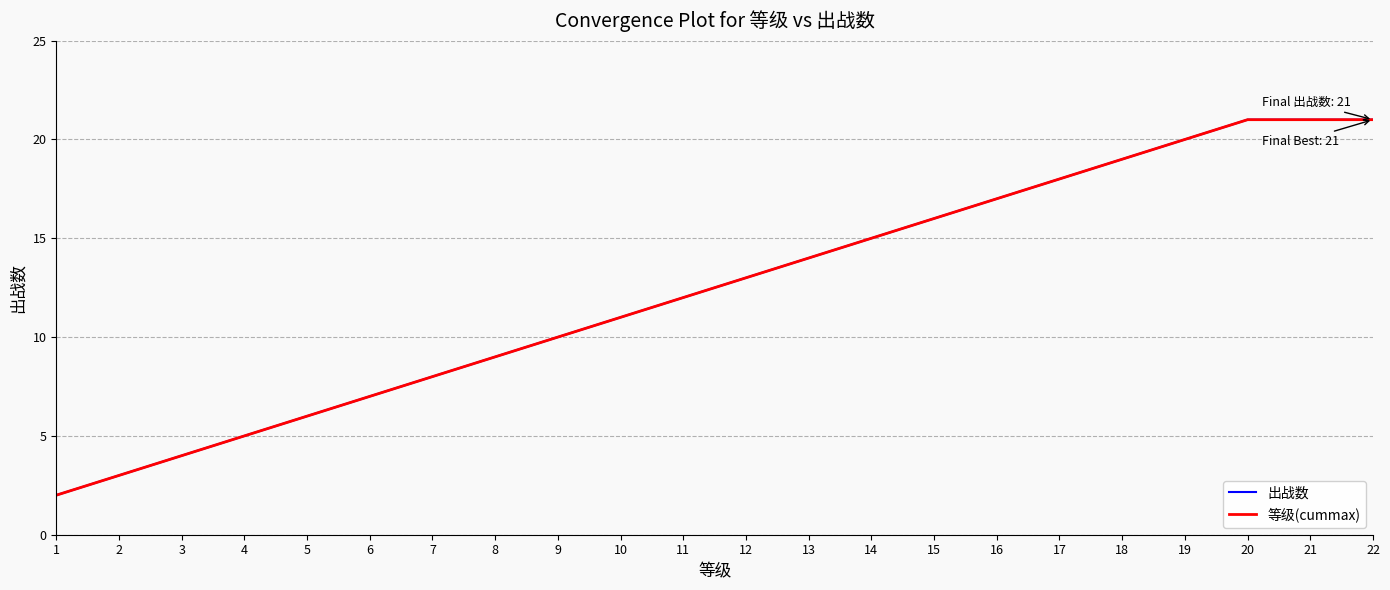

What is the lowest value of the 等级(cummax) series?

2